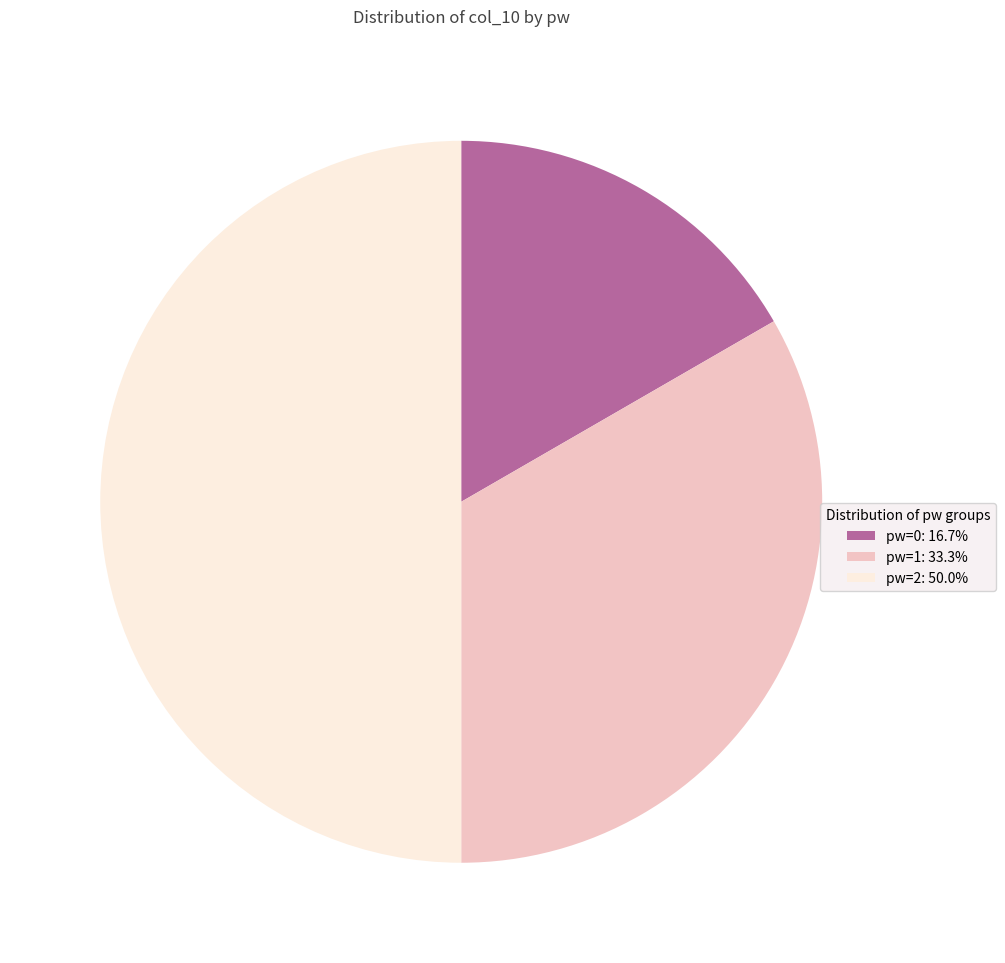

What is the ratio of the value at pw=1: 33.3% to the value at pw=0: 16.7%?

2.0